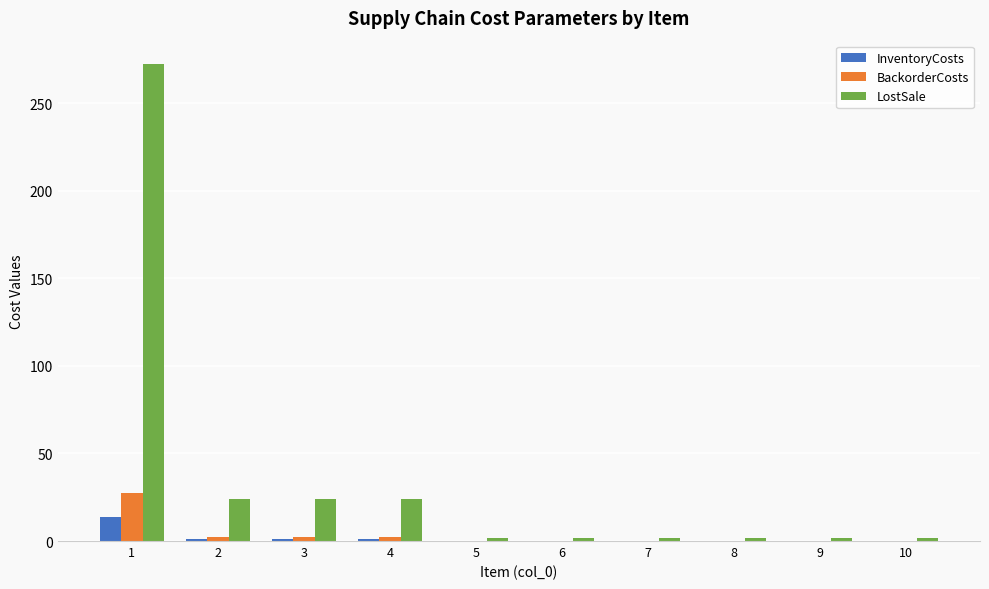

What are all the series names shown in the legend?

InventoryCosts, BackorderCosts, LostSale